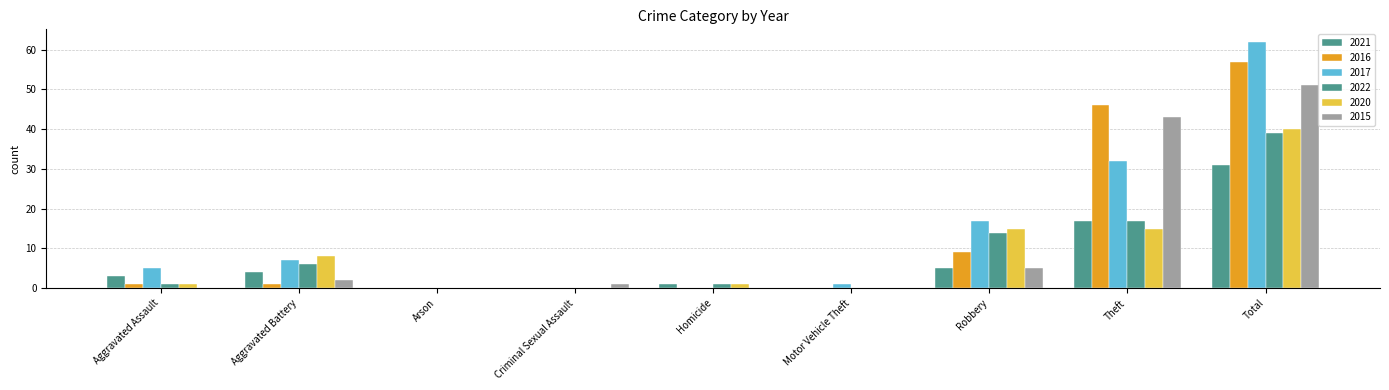

What position from the right is Aggravated Battery?

8